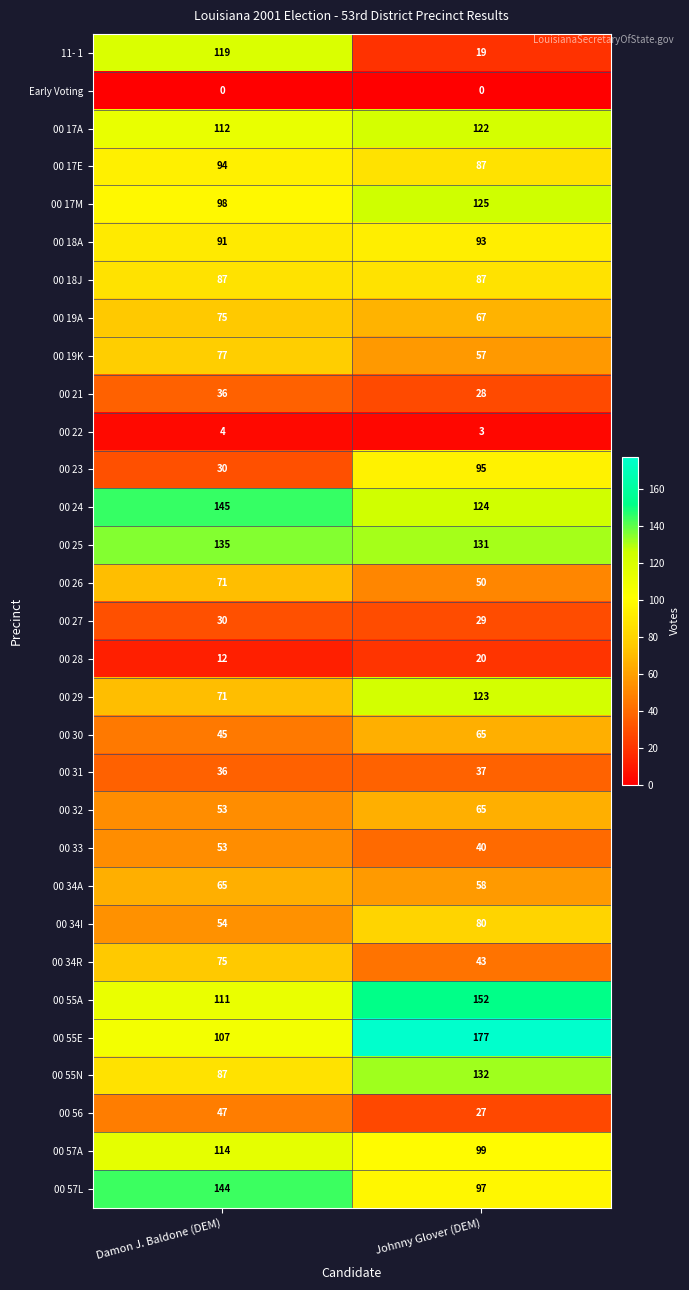

List the labels in order of 00 17M value, largest first.

Johnny Glover (DEM), Damon J. Baldone (DEM)